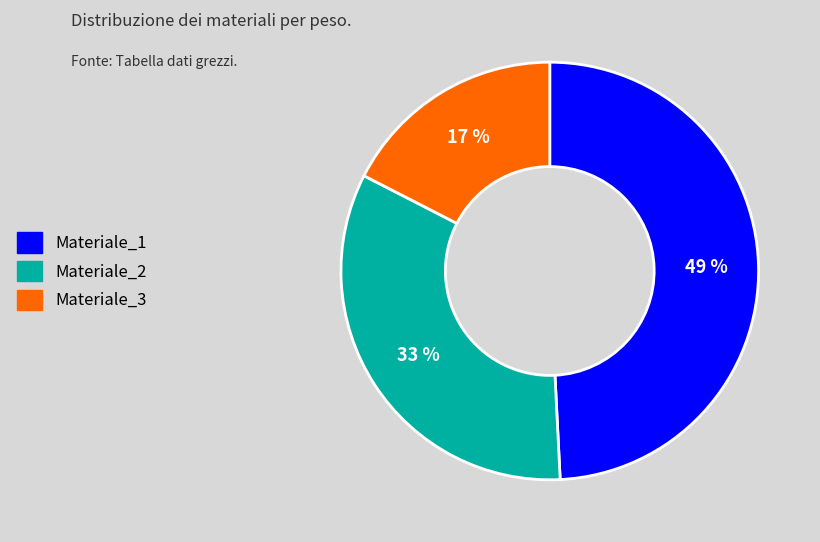

True or false: Materiale_1 accounts for 49% of the total.

True